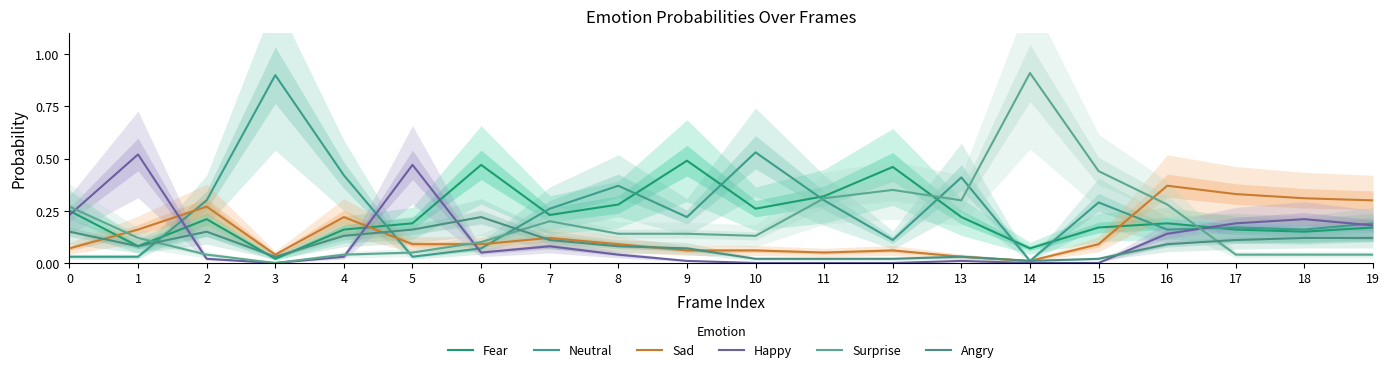

What is the approximate value of Angry at 1?

0.1